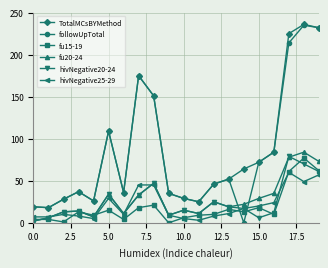

How many categories are shown in the chart?

20